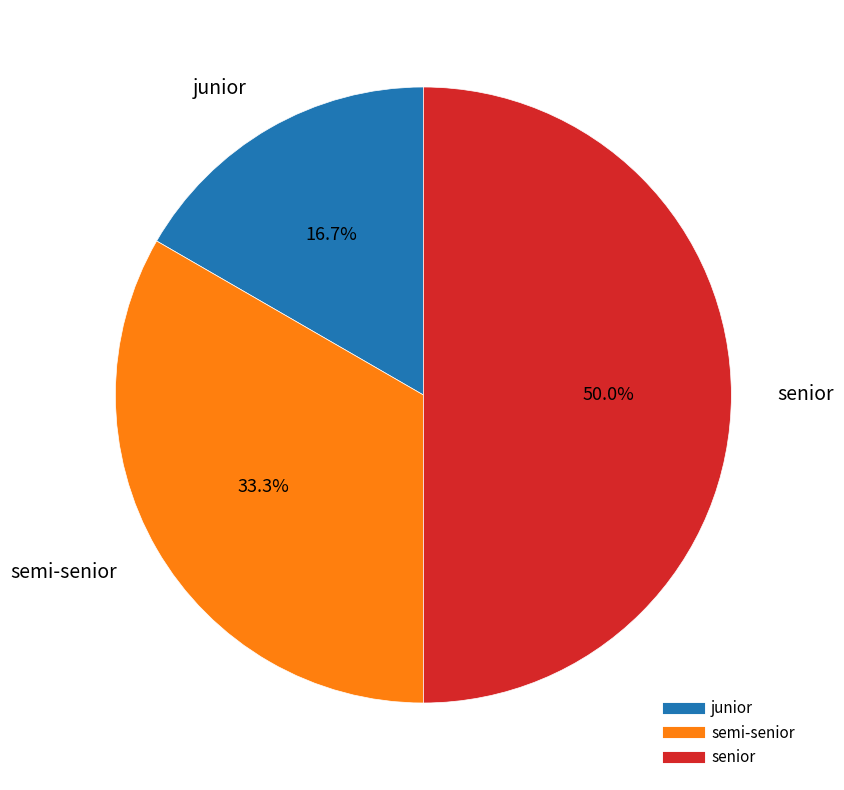

To the nearest percent, what portion does semi-senior represent?

33%